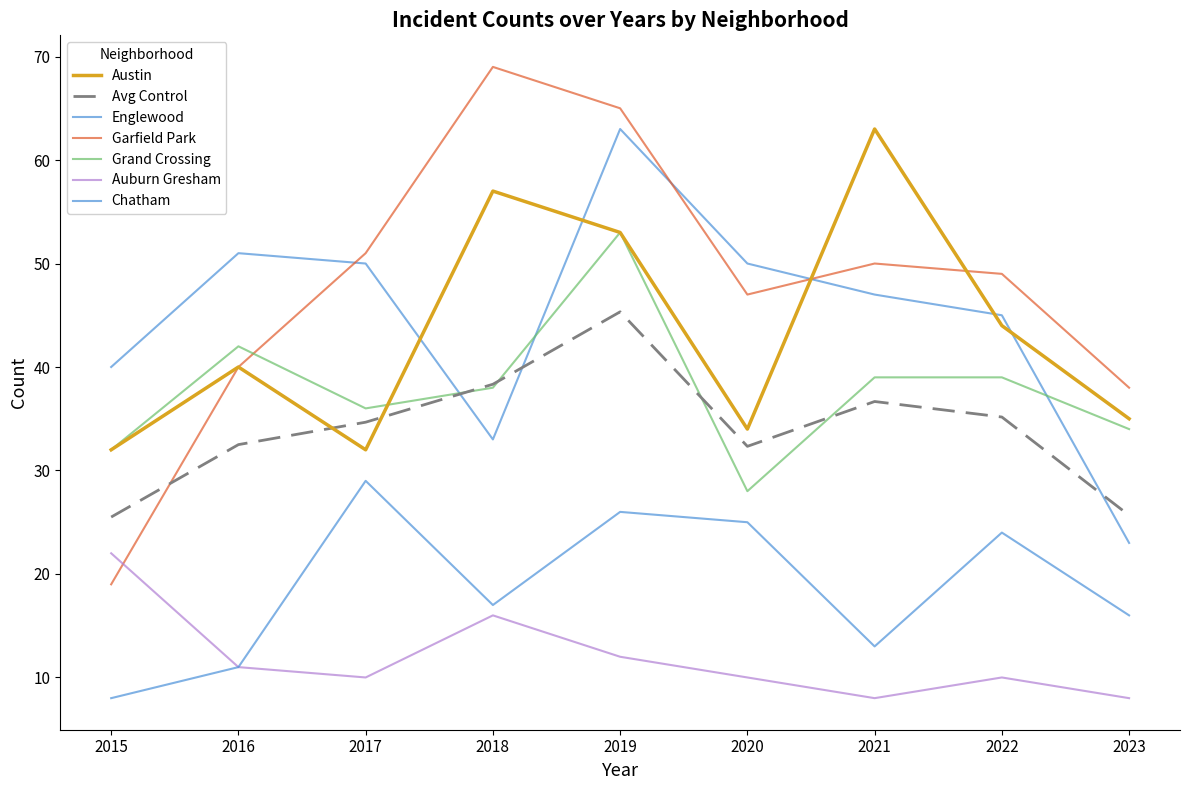

How many lines are shown in the chart?

7